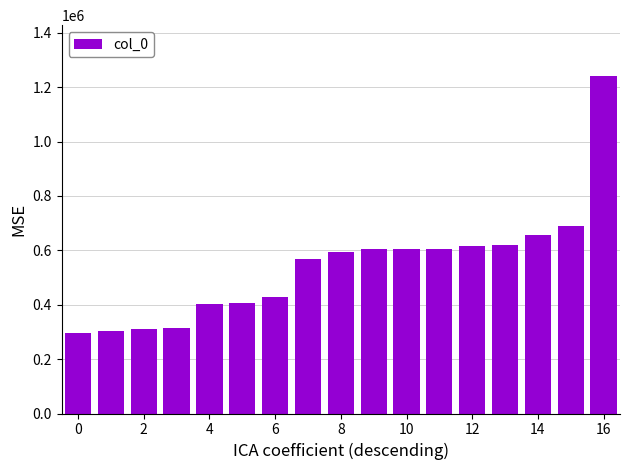

What is the difference between the maximum and second lowest values?

936822